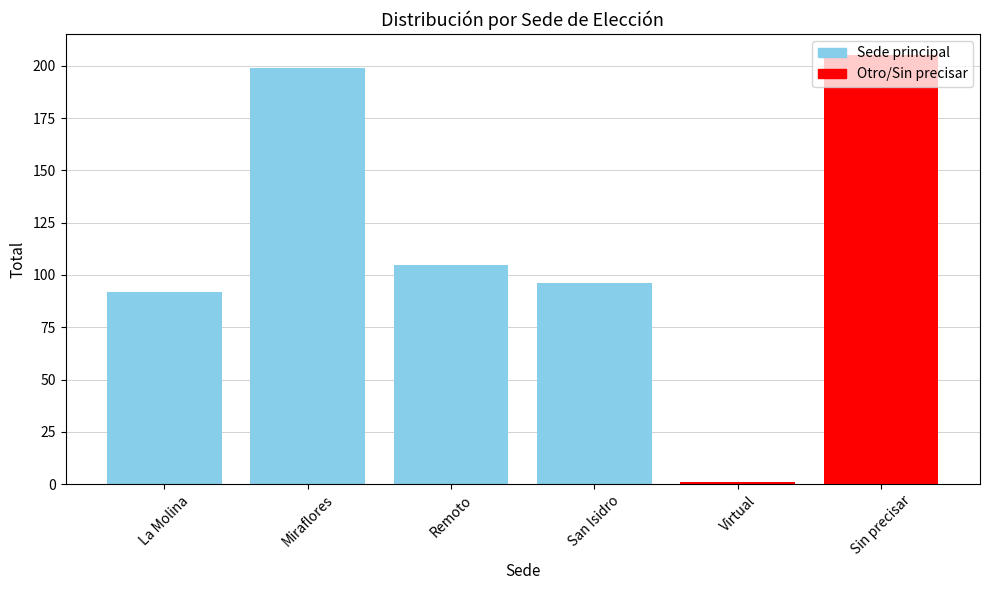

What is the change in value from San Isidro to Virtual?

-95